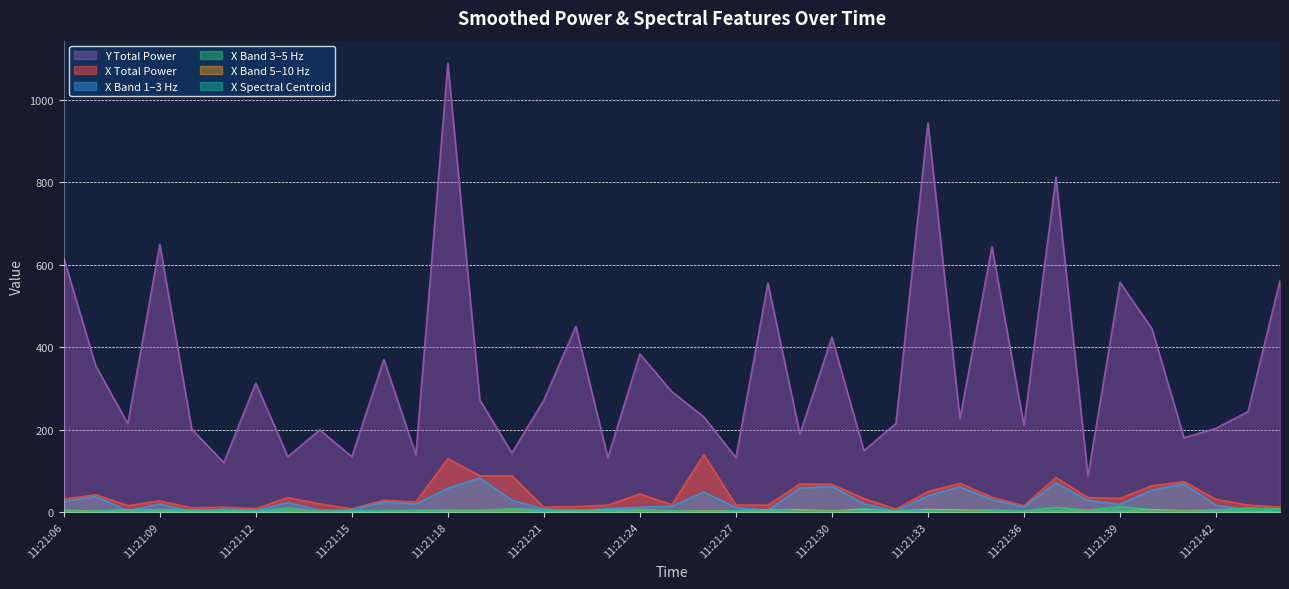

What is the average value of the x_smooth_band_5_10Hz series?

2.3